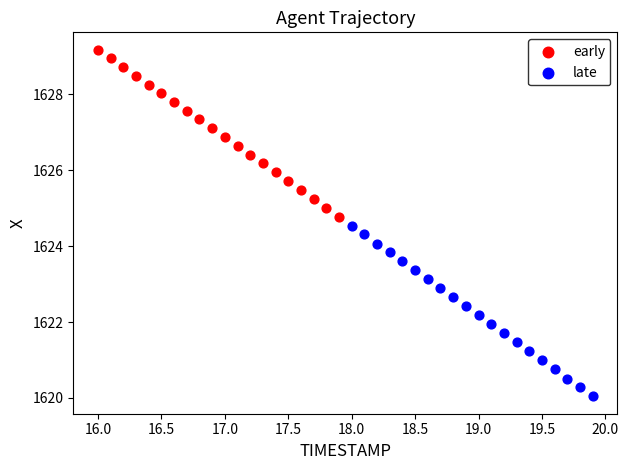

Which series has the widest spread of Y values?

late